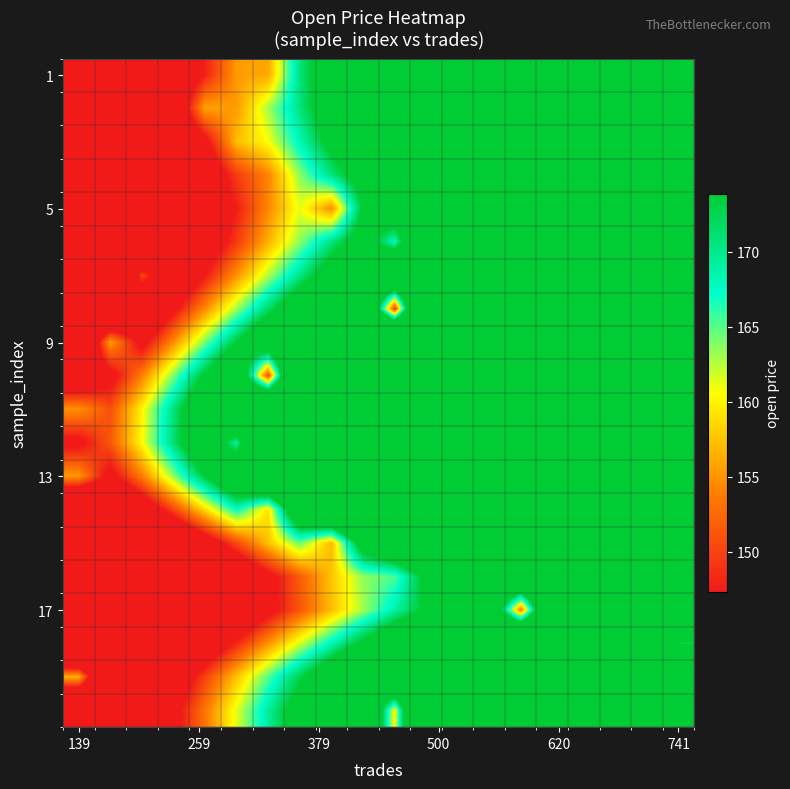

How many series are shown in this chart?

20